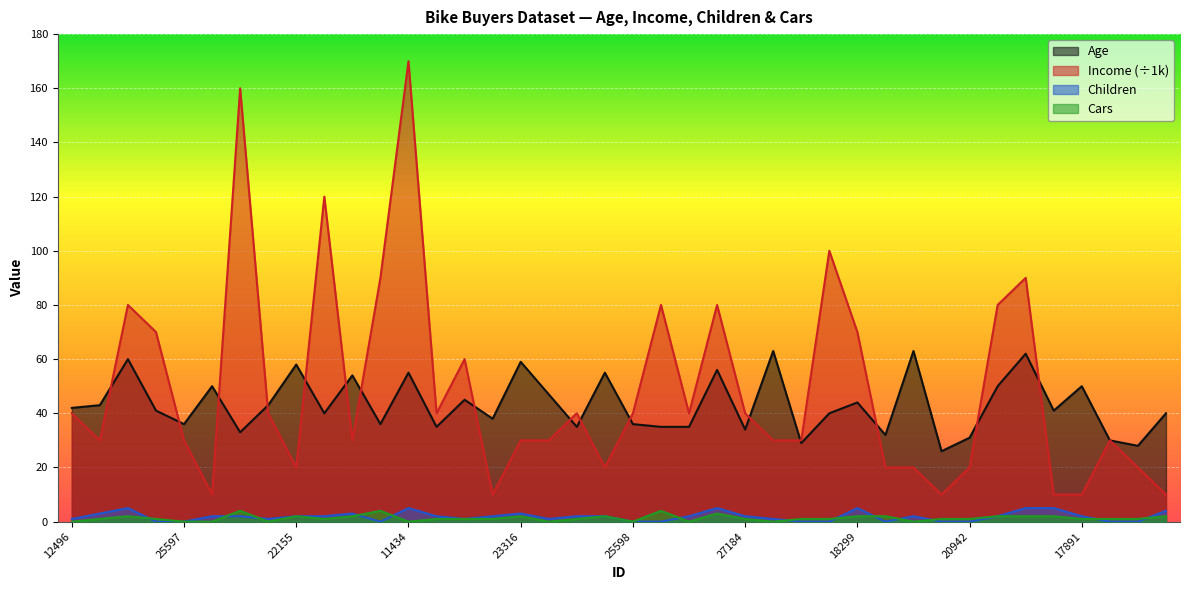

Which series has the largest total across all categories?

Income